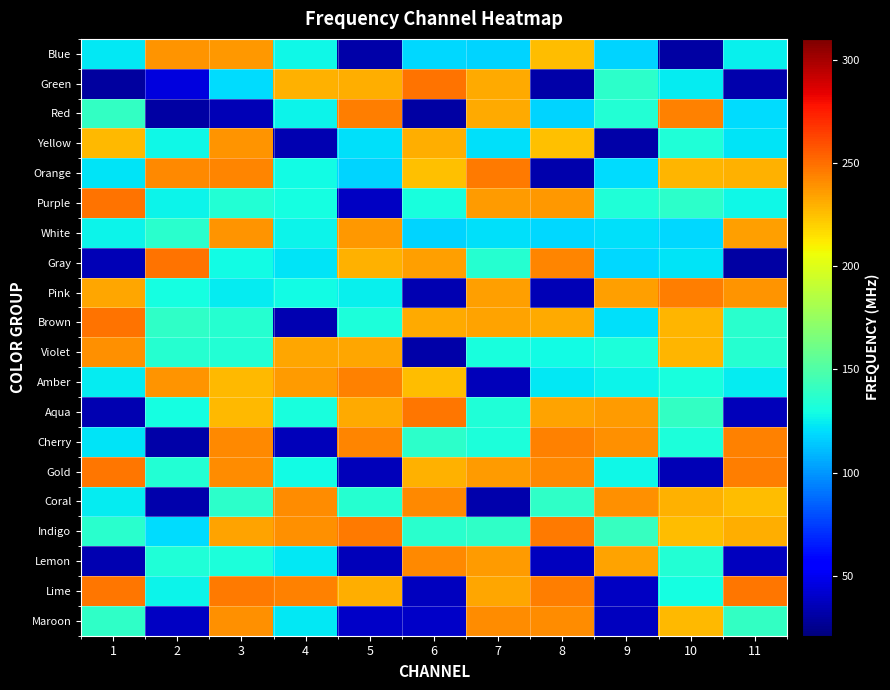

Between 10 and 1, which is larger?

1